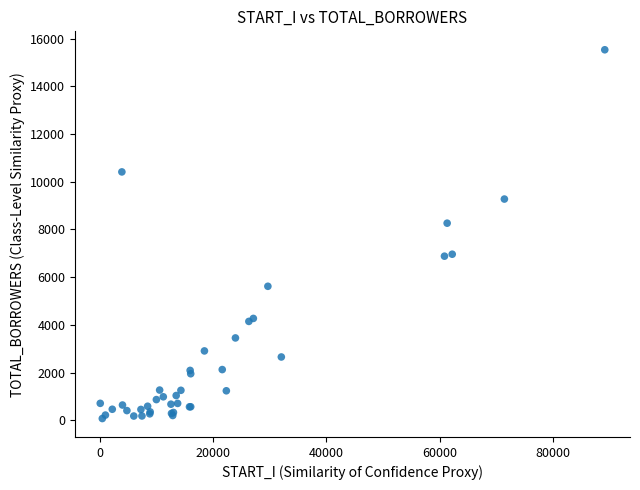

What Y value in the scatter plot is closest to 7800?

8260